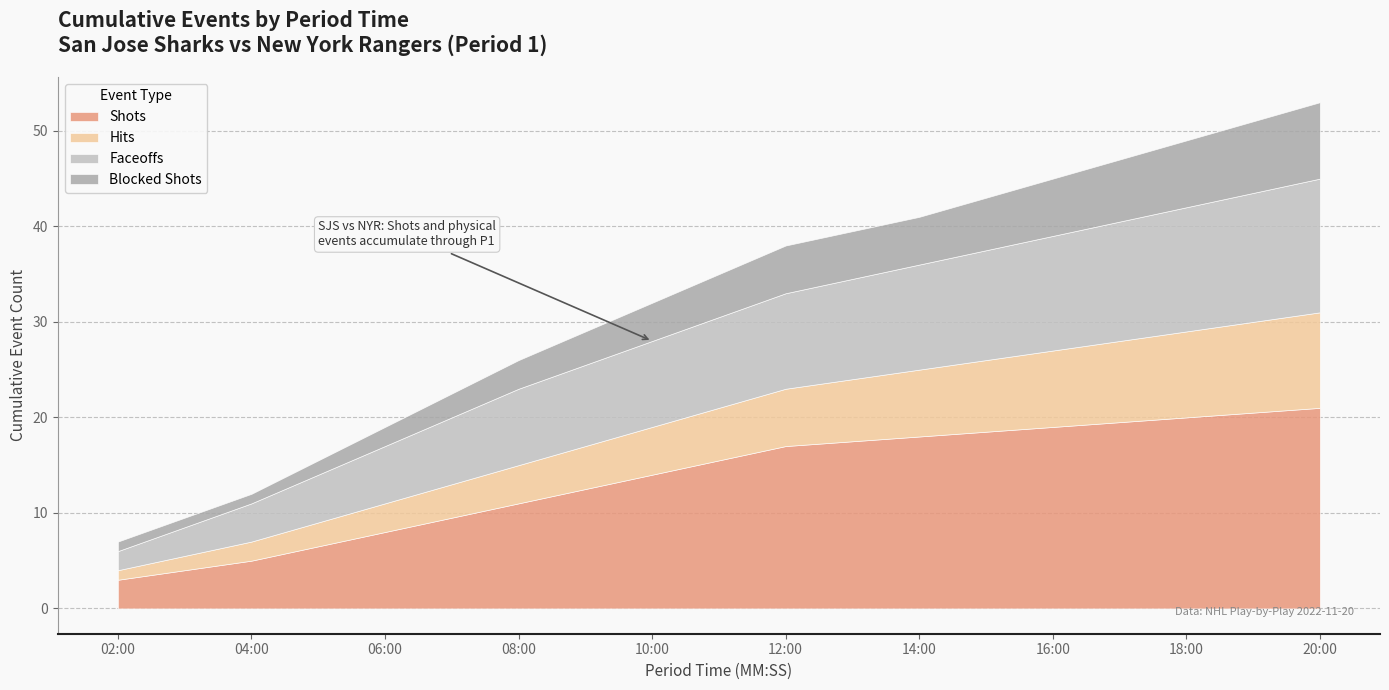

What is the label of the 5th point from the right?

12:00